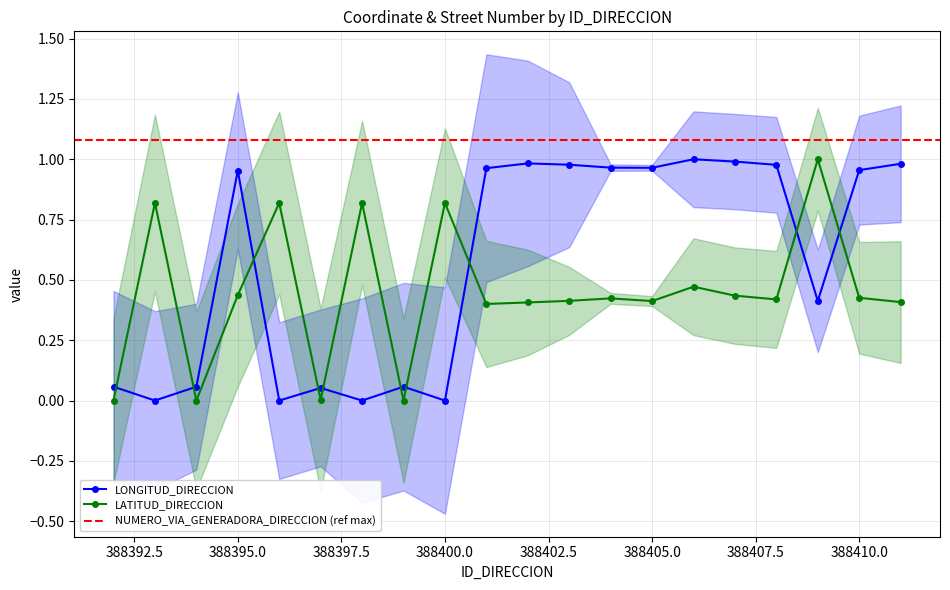

List the series in order of their overall mean, lowest first.

LATITUD_DIRECCION, LONGITUD_DIRECCION